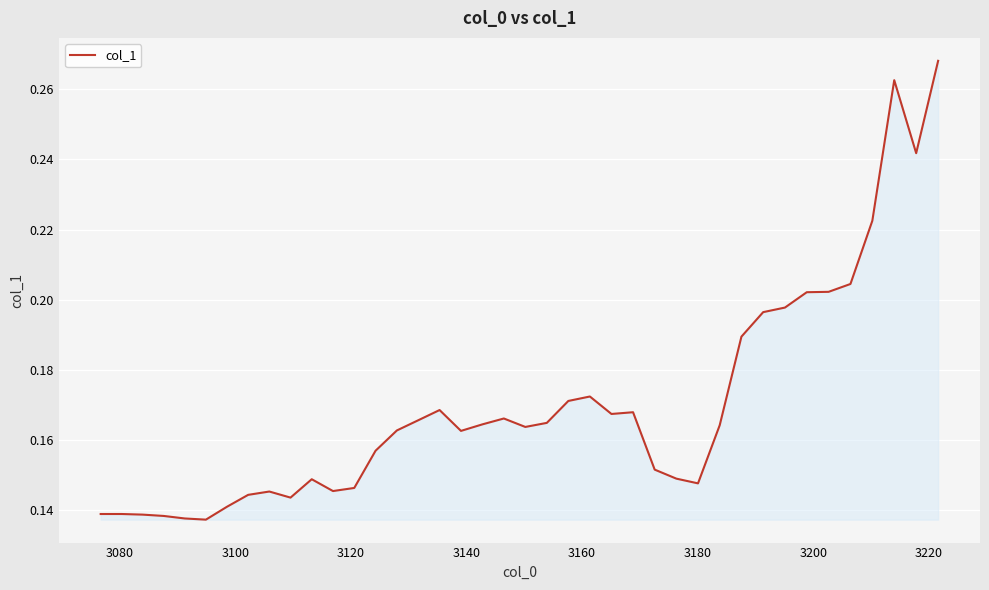

Reading left to right, list all the values displayed in this chart.

0.1	0.1	0.1	0.1	0.1	0.1	0.1	0.1	0.1	0.1	0.1	0.1	0.1	0.2	0.2	0.2	0.2	0.2	0.2	0.2	0.2	0.2	0.2	0.2	0.2	0.2	0.2	0.1	0.1	0.2	0.2	0.2	0.2	0.2	0.2	0.2	0.2	0.3	0.2	0.3